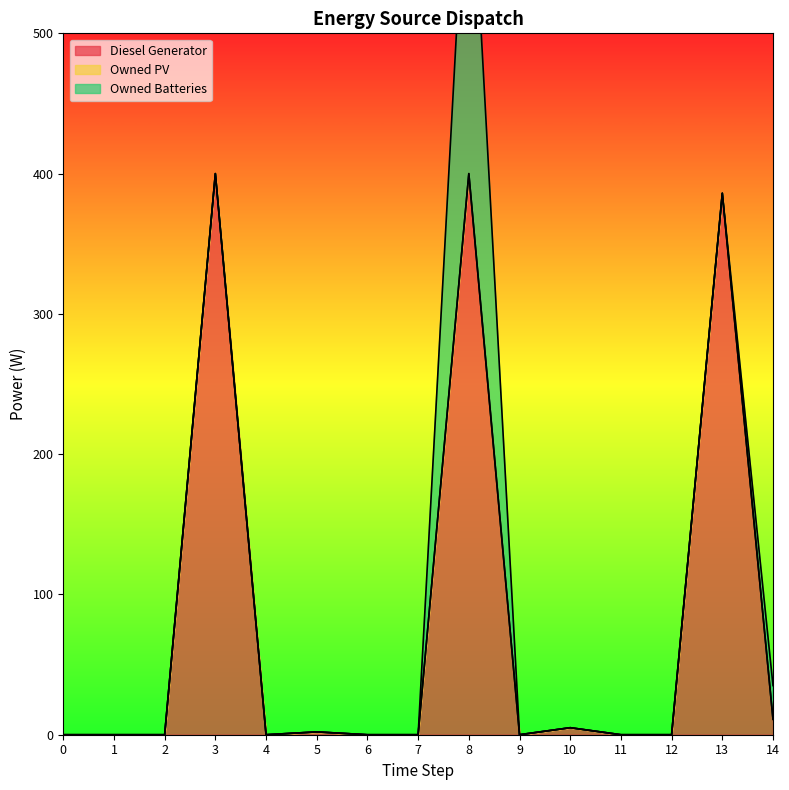

What is the sum of all Diesel Generator values?

1204